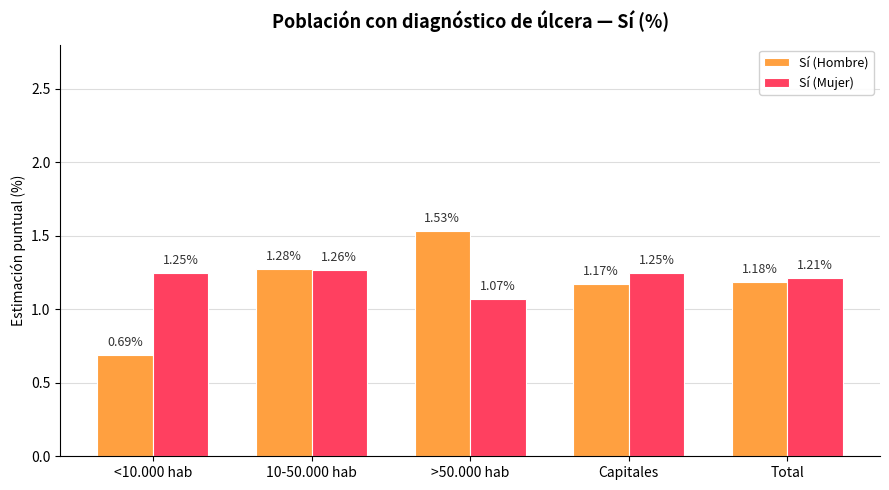

Between 10-50.000 hab and Capitales, which series saw the biggest shift?

Sí (Hombre)